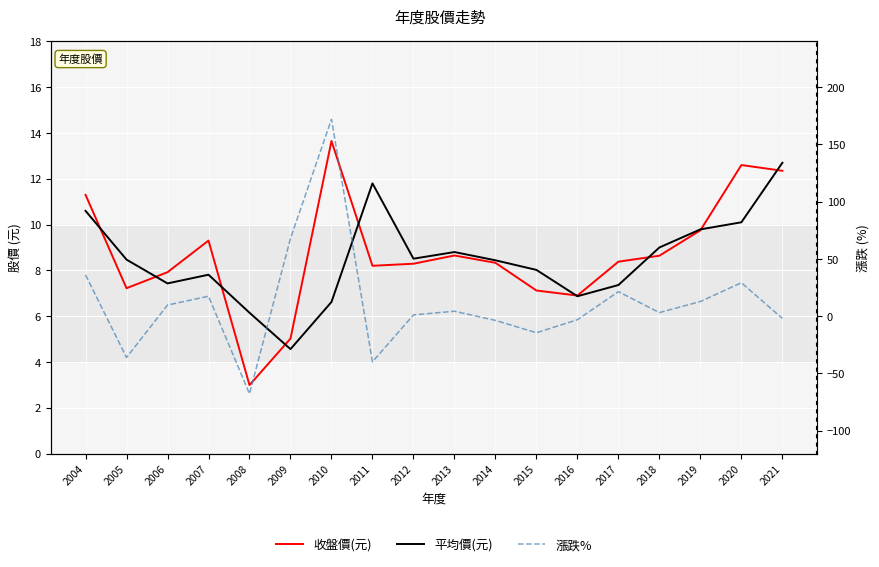

Reading right to left, transcribe all the data shown in this chart.

收盤價(元): 2021=12.3	2020=12.6	2019=9.8	2018=8.6	2017=8.4	2016=6.9	2015=7.1	2014=8.3	2013=8.7	2012=8.3	2011=8.2	2010=13.7	2009=5.0	2008=3.0	2007=9.3	2006=7.9	2005=7.2	2004=11.3
平均價(元): 2021=12.7	2020=10.1	2019=9.8	2018=9.0	2017=7.4	2016=6.9	2015=8.0	2014=8.4	2013=8.8	2012=8.5	2011=11.8	2010=6.6	2009=4.6	2008=6.2	2007=7.8	2006=7.4	2005=8.5	2004=10.6
漲跌%: 2021=-2.0	2020=29.2	2019=12.8	2018=3.1	2017=21.4	2016=-3.1	2015=-14.5	2014=-3.7	2013=4.3	2012=1.1	2011=-39.9	2010=172.0	2009=67.9	2008=-67.8	2007=17.4	2006=9.7	2005=-36.1	2004=36.1